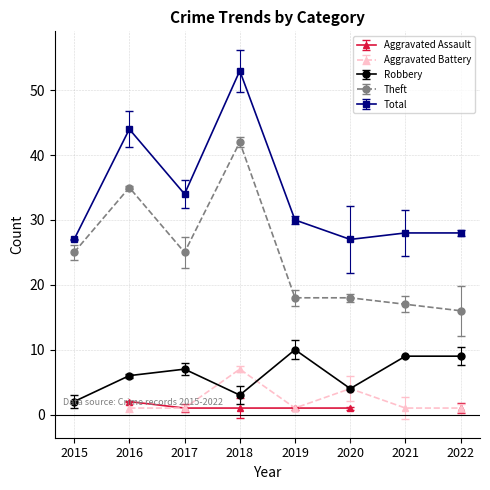

At how many categories does at least one series exceed 5?

8